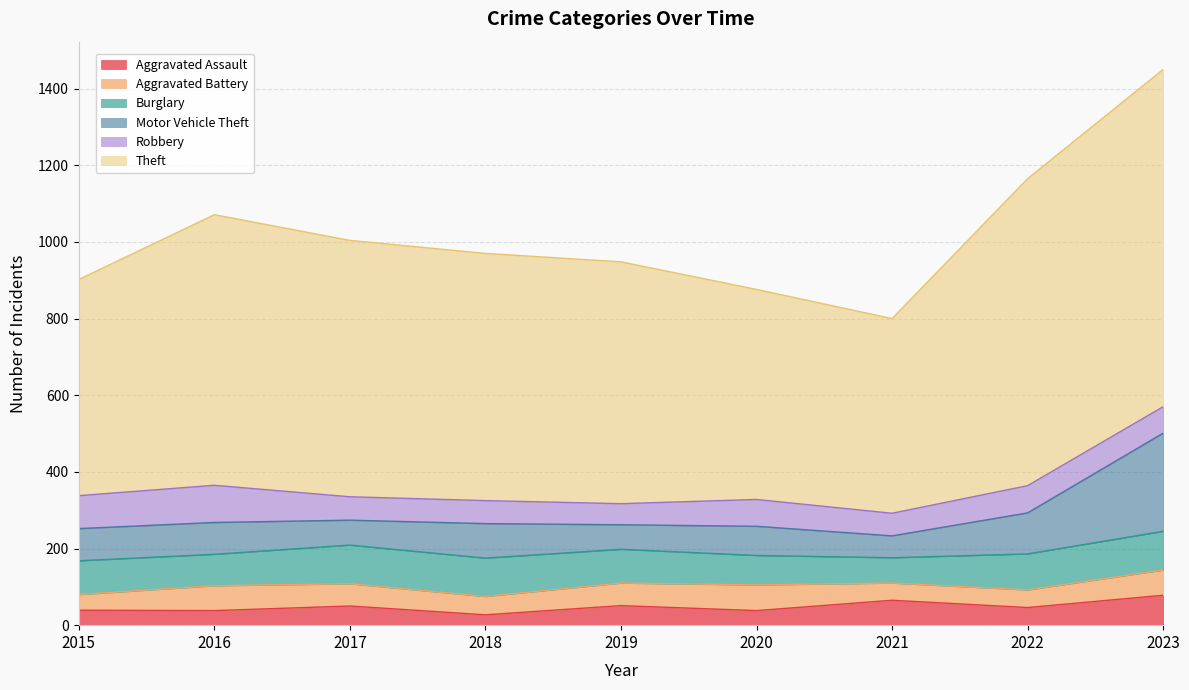

What is the sum of the Theft values at 2022 and 2021?

1309